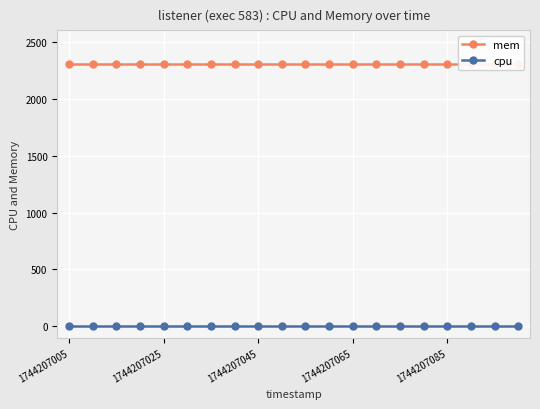

What is the value of the mem point at the 20th from the left?

2308